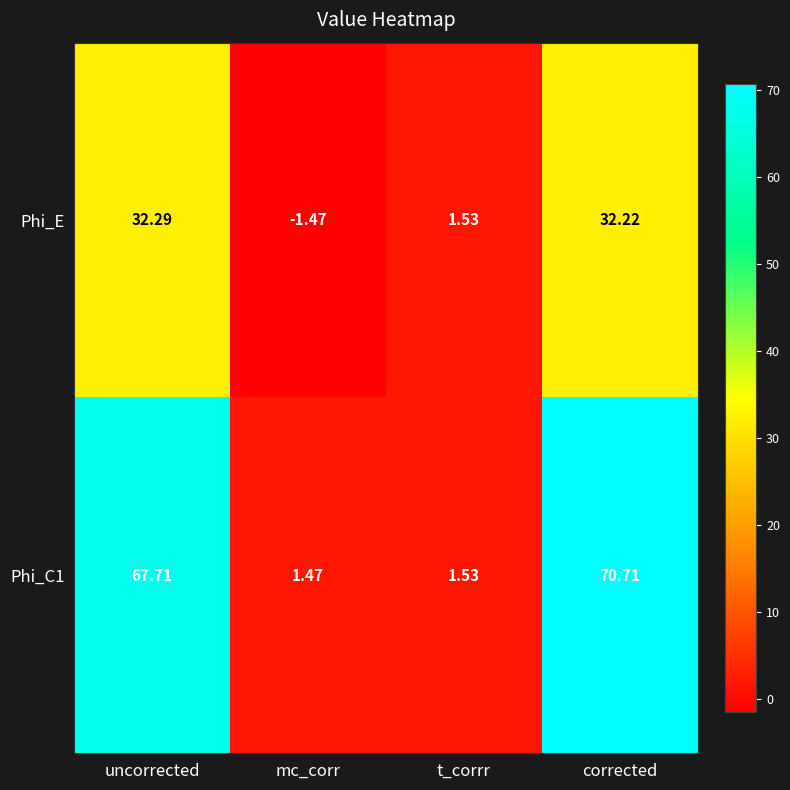

List the labels in order of Phi_C1 value, largest first.

corrected, uncorrected, t_corrr, mc_corr